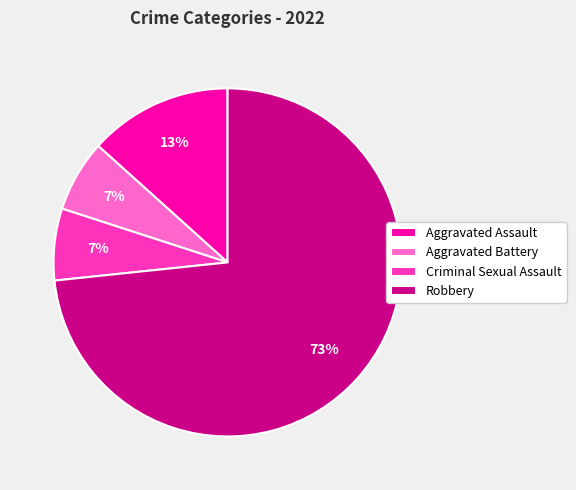

What is the largest slice in the pie chart?

Robbery